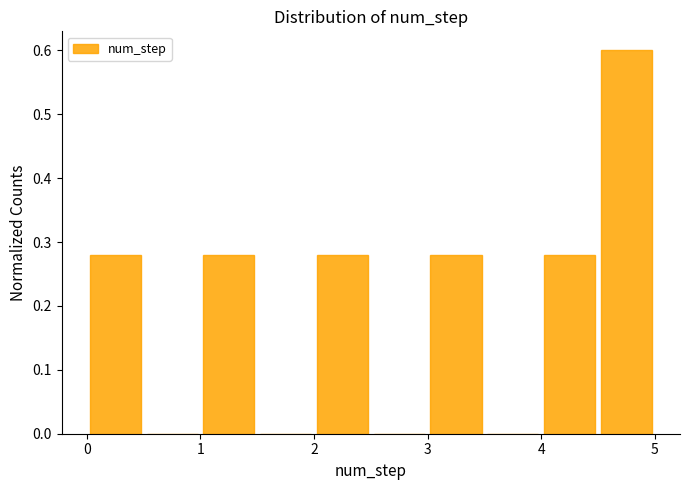

What is the height of the bar covering 4.0 to 4.5 on the x-axis? The values are not printed on the chart, so give them approximately, as read against the axis.

0.28